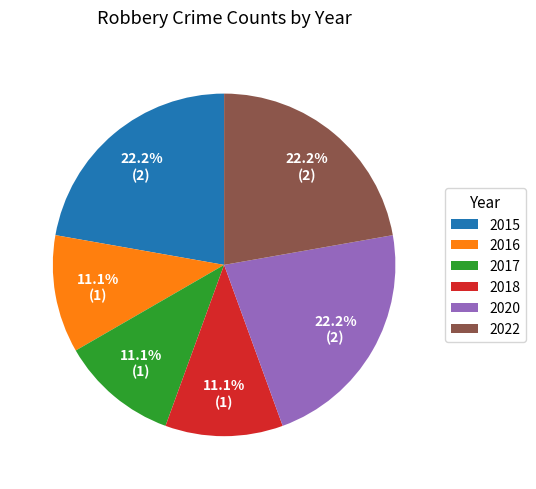

To the nearest percent, what percentage of the pie is 2016?

11%